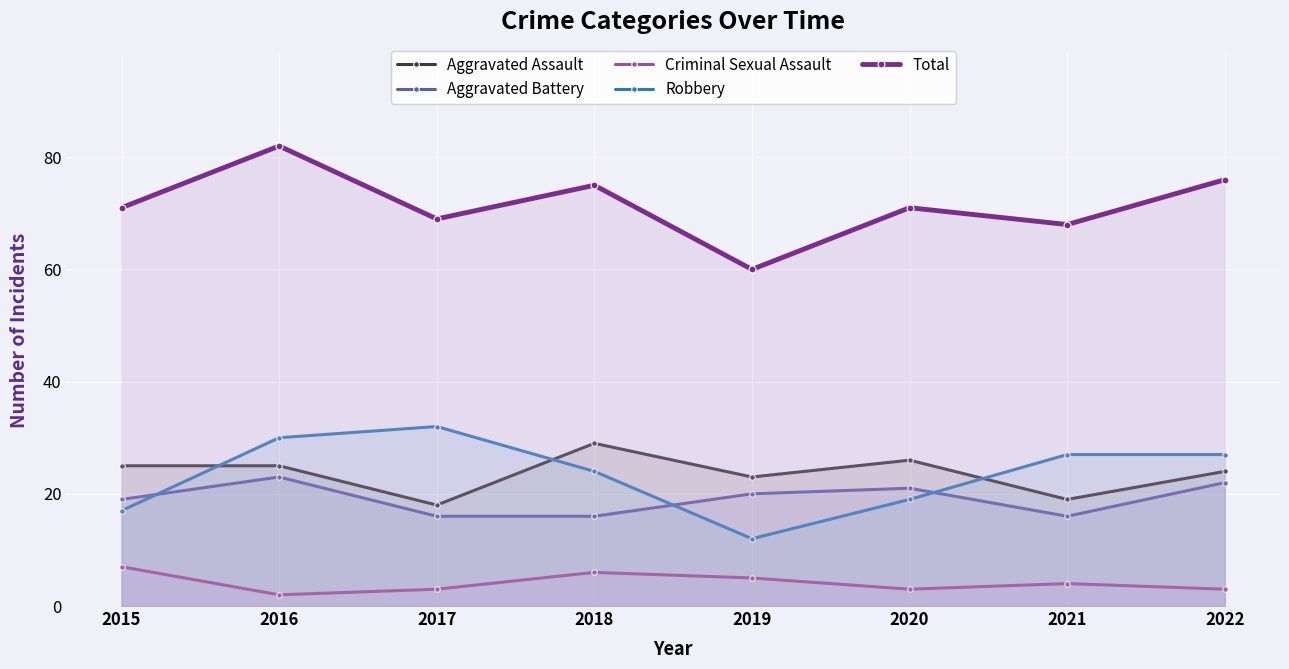

What are all the series names shown in the legend?

Aggravated Assault, Aggravated Battery, Criminal Sexual Assault, Robbery, Total